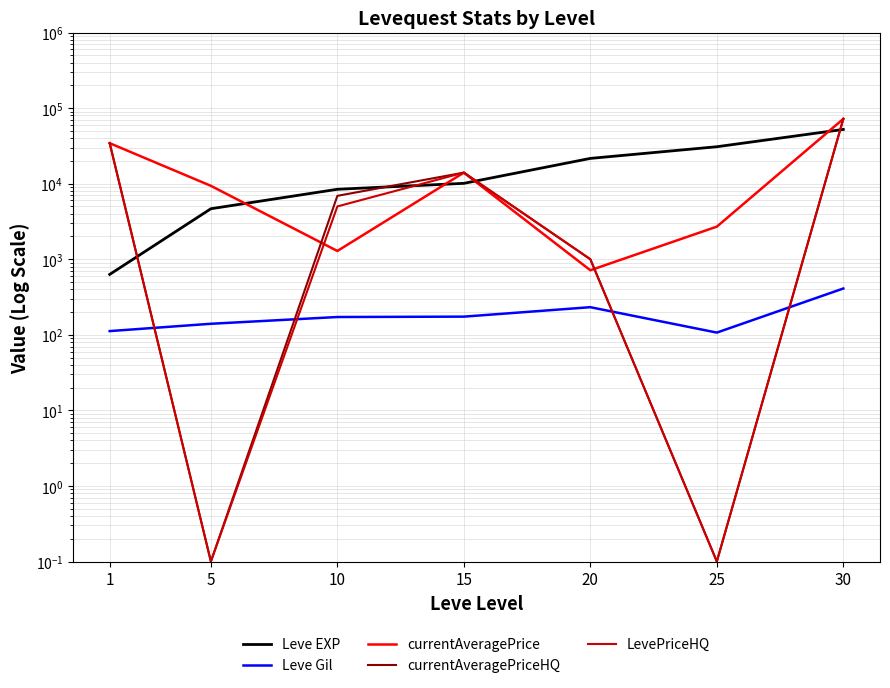

At which category is the sum across all series the highest?

30